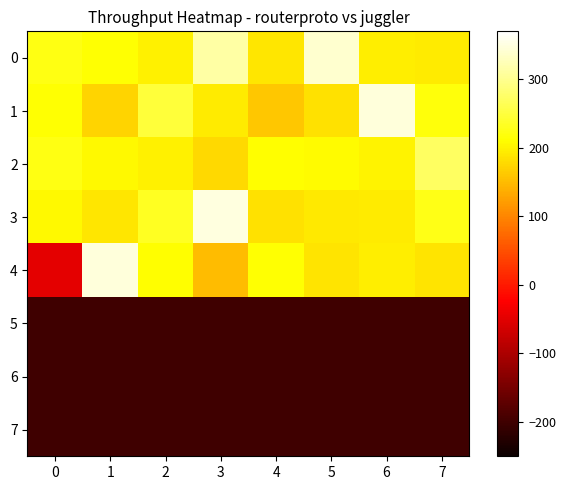

Reading left to right, extract all data points from this chart.

row_0: 0=223.7	1=212.9	2=199.6	3=312.2	4=189.2	5=338.7	6=197.1	7=194.9
row_1: 0=213.5	1=172.4	2=248.6	3=195.3	4=159.9	5=183.8	6=346.0	7=219.8
row_2: 0=222.9	1=206.5	2=199.8	3=177.7	4=212.4	5=207.9	6=201.6	7=272.0
row_3: 0=207.3	1=188.7	2=233.1	3=350.0	4=184.2	5=191.3	6=193.8	7=225.2
row_4: 0=-48.3	1=346.6	2=210.4	3=151.6	4=213.6	5=187.5	6=195.8	7=187.0
row_5: 0=-200.0	1=-200.0	2=-200.0	3=-200.0	4=-200.0	5=-200.0	6=-200.0	7=-200.0
row_6: 0=-200.0	1=-200.0	2=-200.0	3=-200.0	4=-200.0	5=-200.0	6=-200.0	7=-200.0
row_7: 0=-200.0	1=-200.0	2=-200.0	3=-200.0	4=-200.0	5=-200.0	6=-200.0	7=-200.0